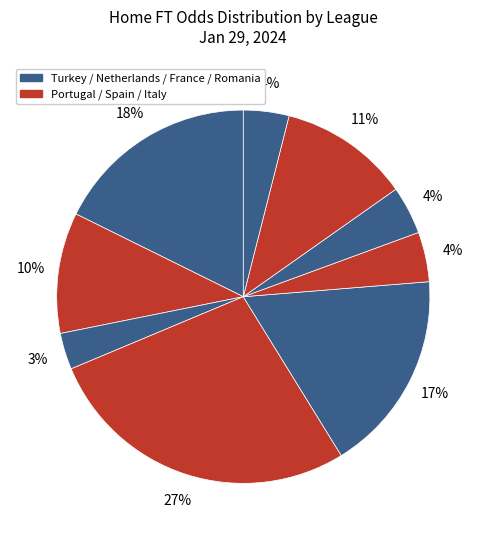

Which category has the smallest portion of the pie?

Romania Liga I